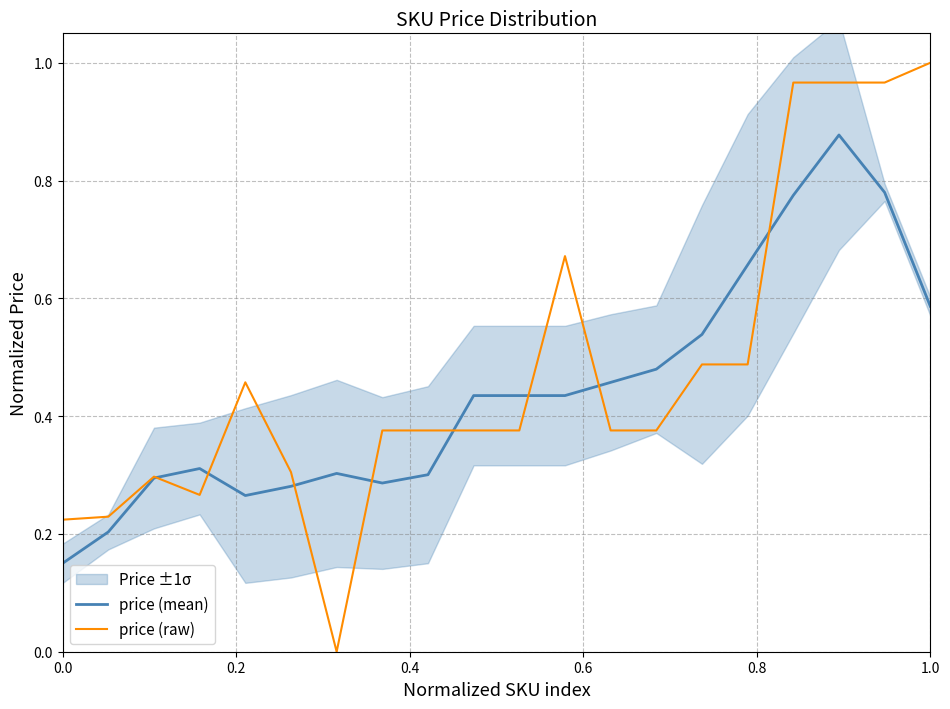

How many lines are shown in the chart?

2